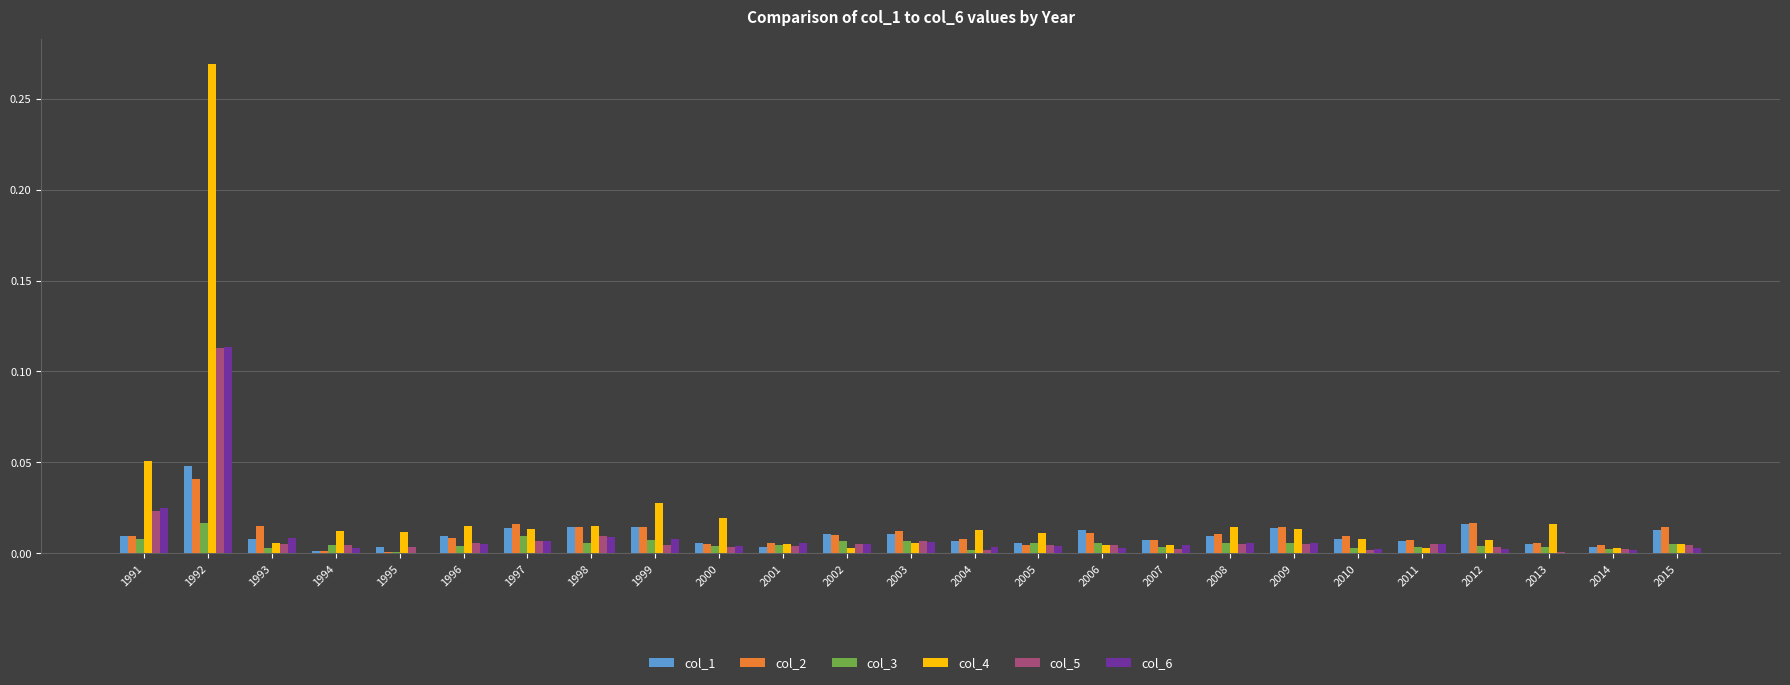

At which category is the sum across all series the highest?

1992